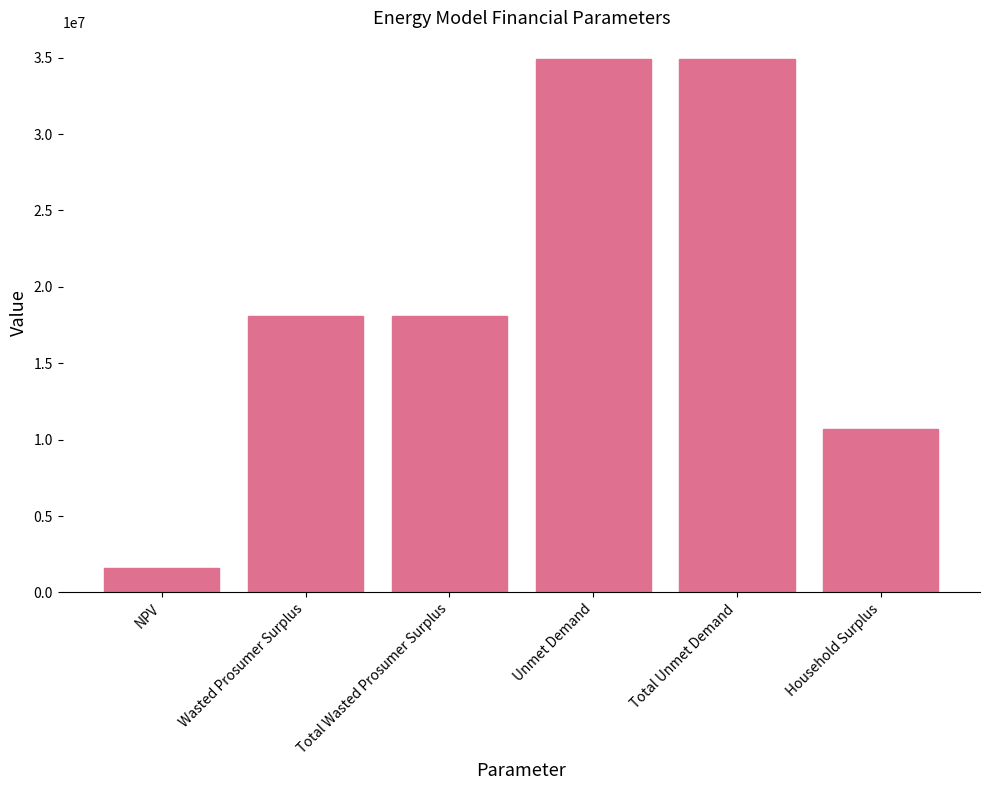

How many bars are there in total?

6